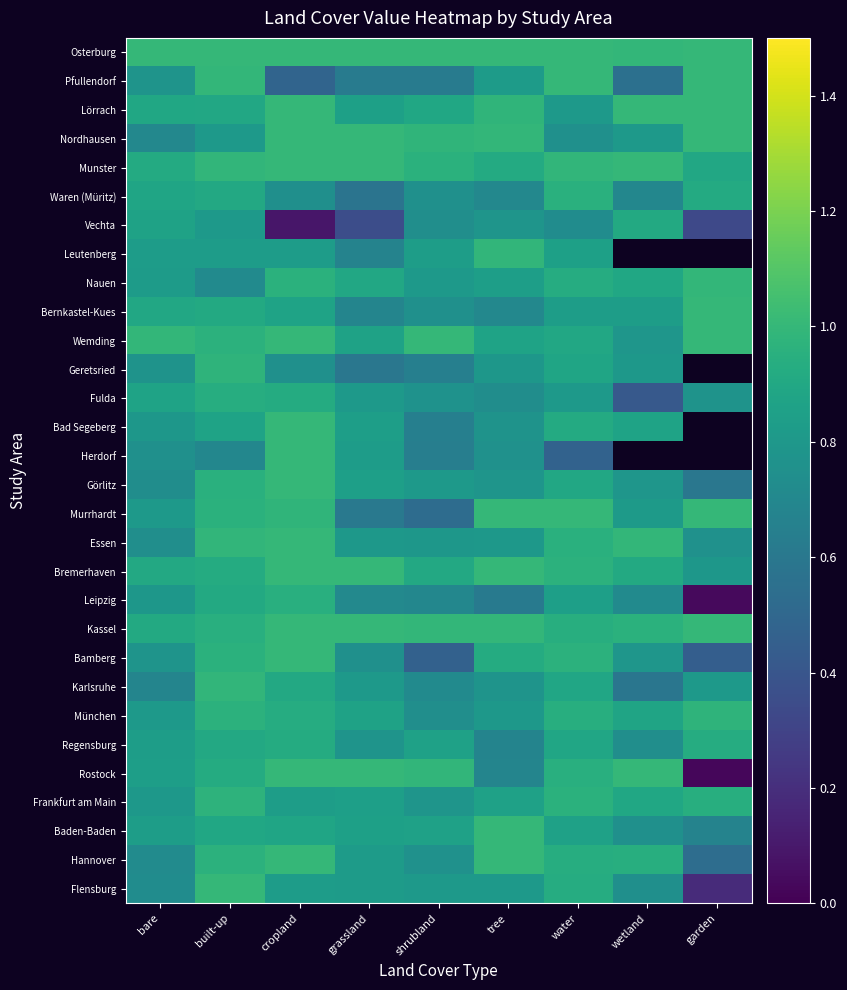

Which series has the largest range (max minus min)?

Rostock